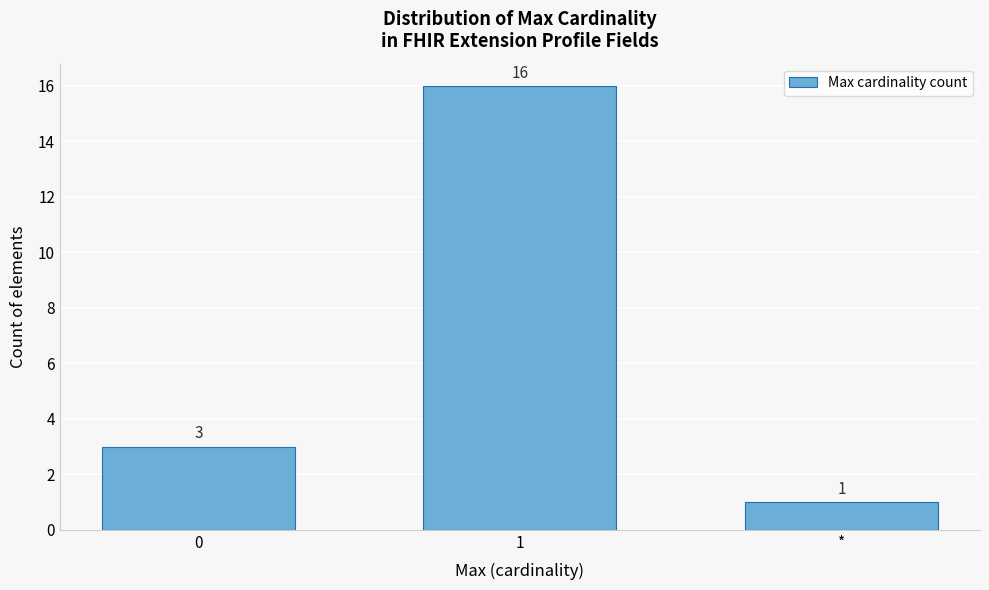

Reading left to right, what are all the values shown in this chart?

0=3	1=16	*=1